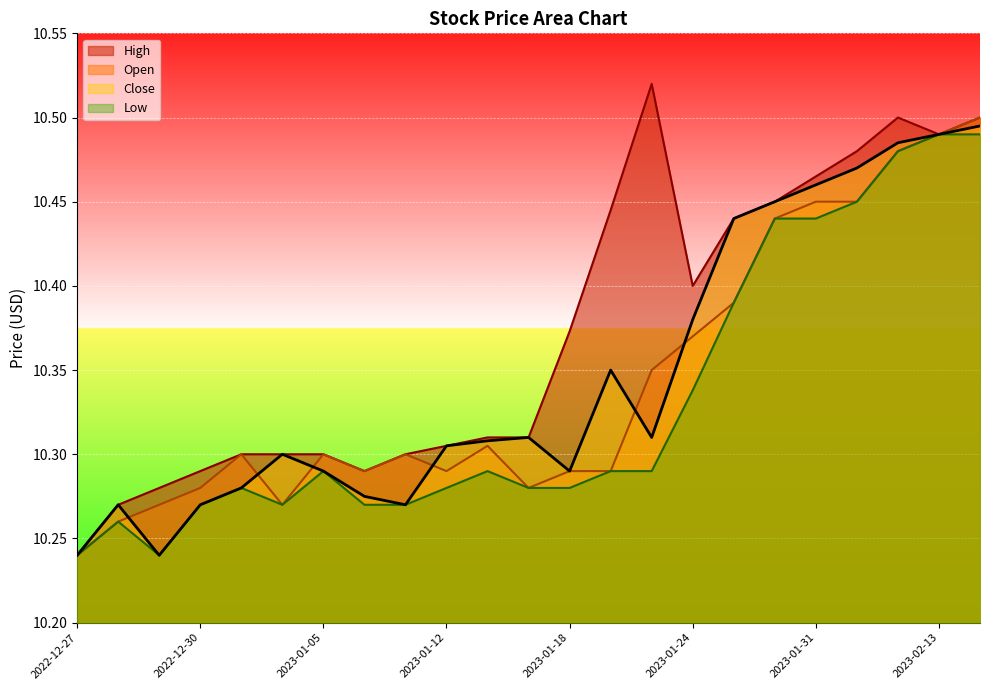

Is it true that Open equals 10.3 at 2022-12-28?

True